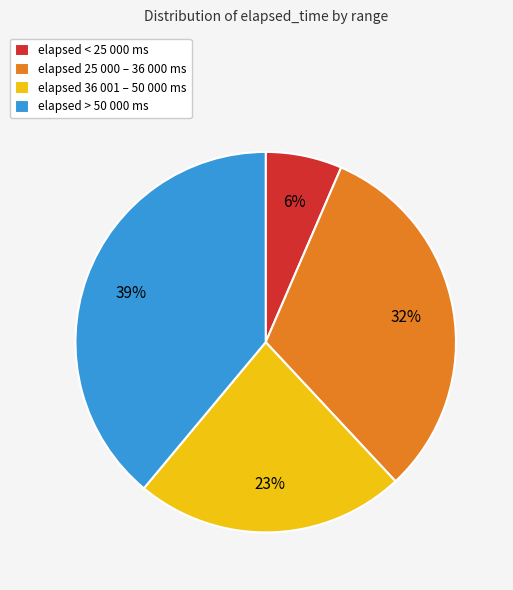

Is the sum of elapsed > 50 000 ms and elapsed < 25 000 ms greater than half?

No